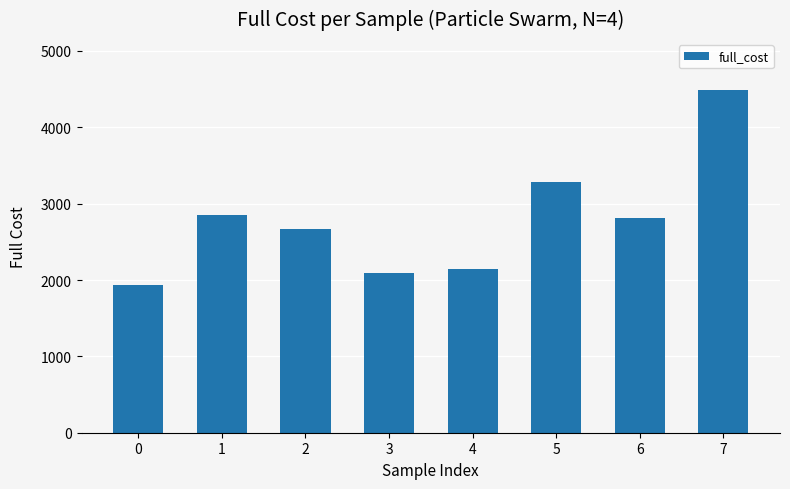

What is the value of the 7th bar from the left?

2812.8